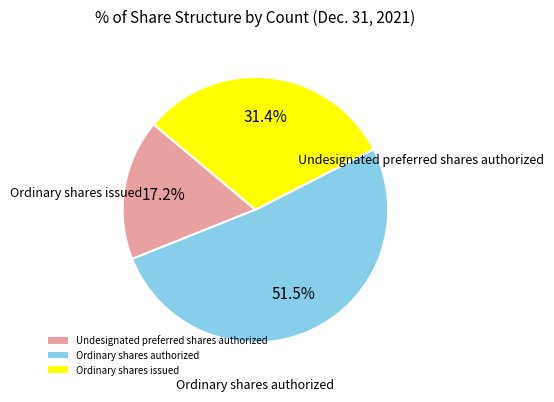

What is the ratio of the value at Ordinary shares authorized to the value at Ordinary shares issued?

1.6